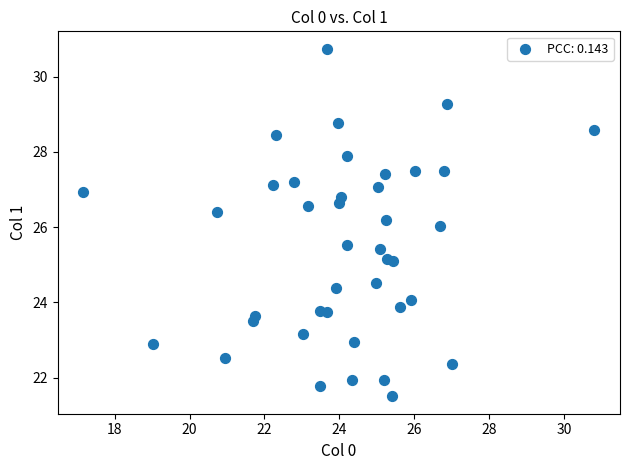

What is the range of X values (max minus min)?

13.7